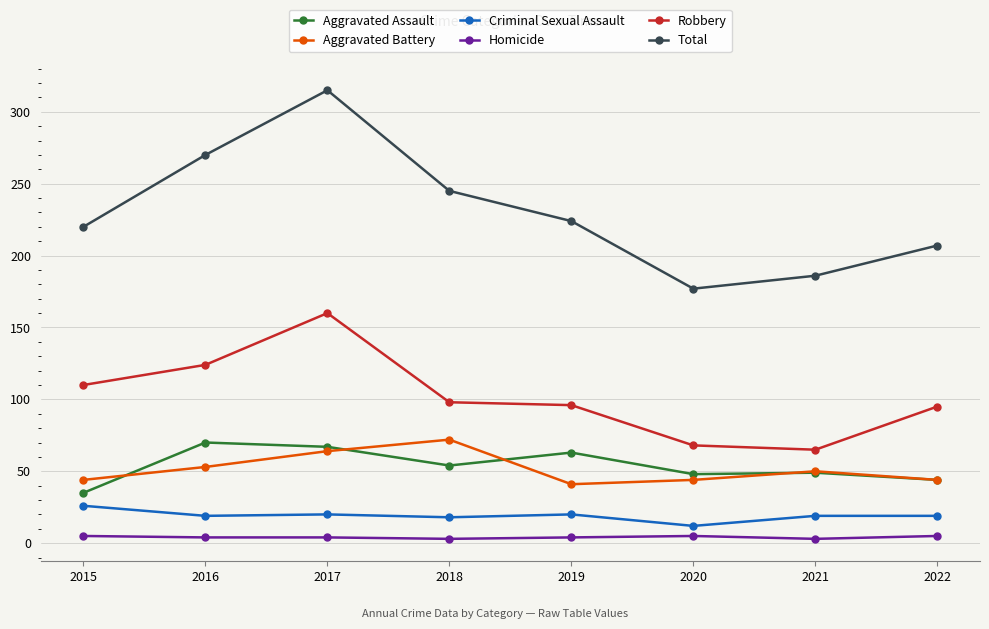

Is the value of Homicide at 2019 greater than the value of Criminal Sexual Assault at 2018?

No